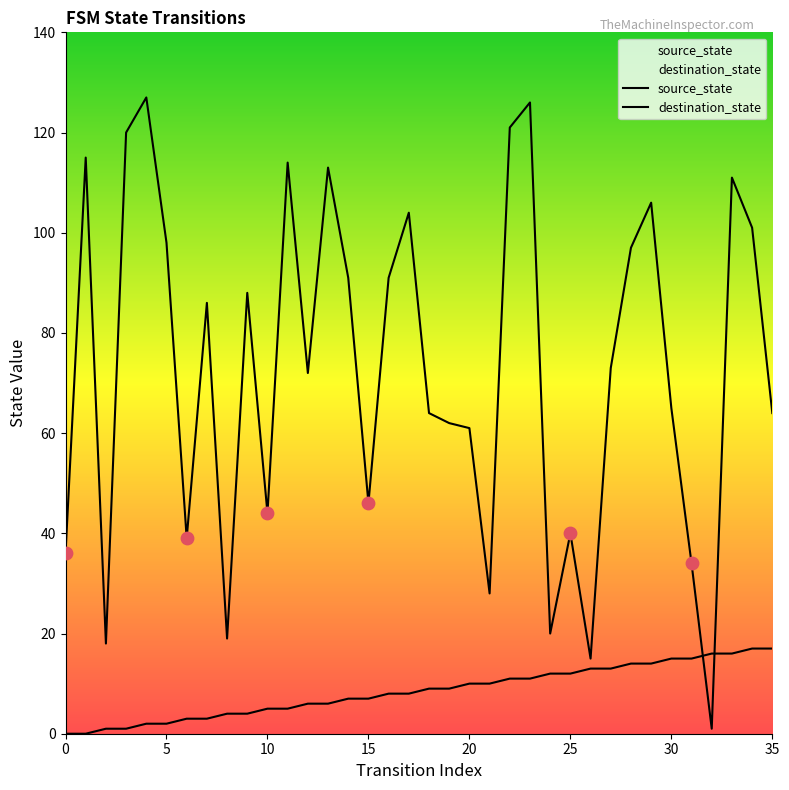

Which series contains the highest Y value?

destination_state